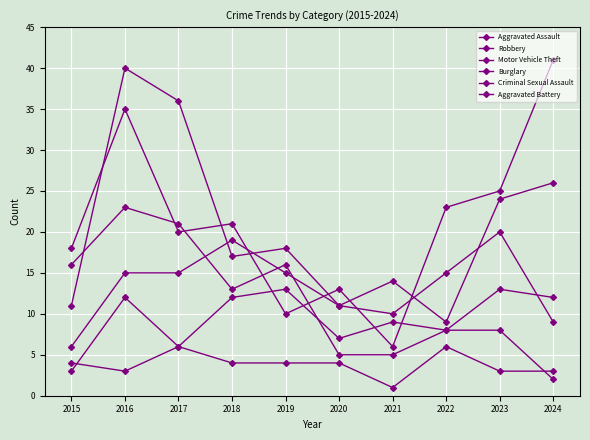

How many intersections are there between Aggravated Assault and Motor Vehicle Theft?

4